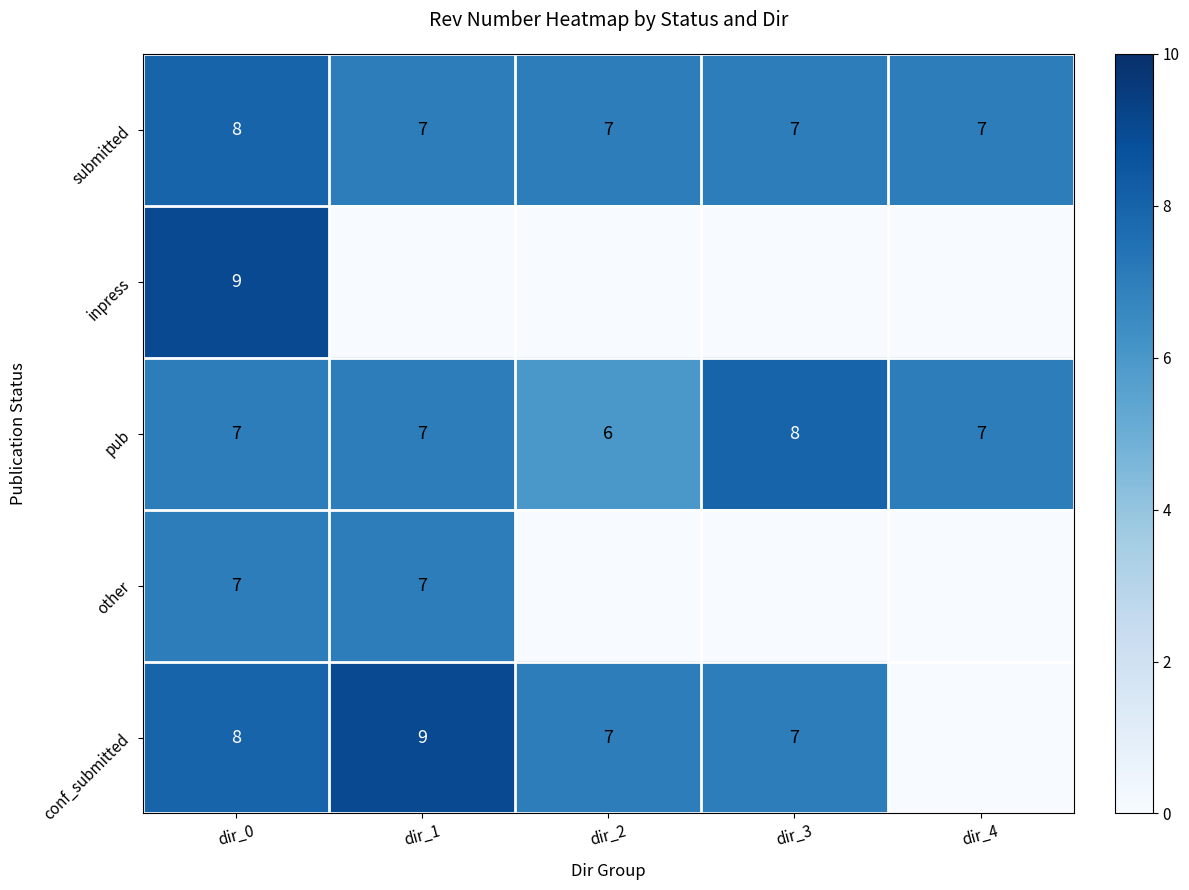

Which category has the highest value in the submitted series?

dir_0